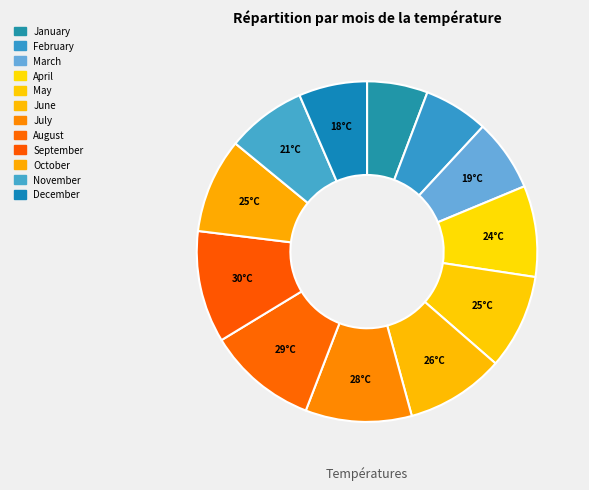

Rank the categories by value from lowest to highest.

January, February, December, March, November, April, May, October, June, July, August, September